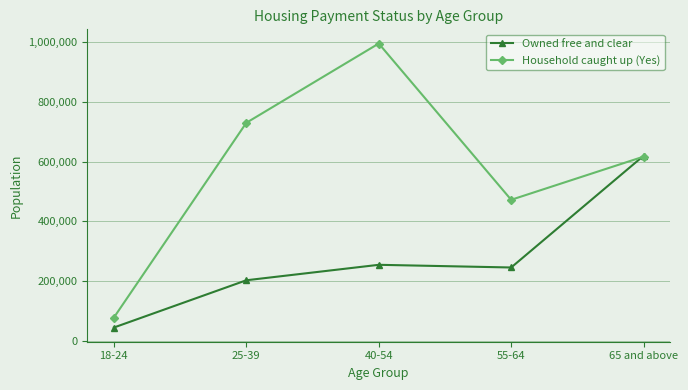

Which category has the lowest value in the Household caught up (Yes) series?

18-24